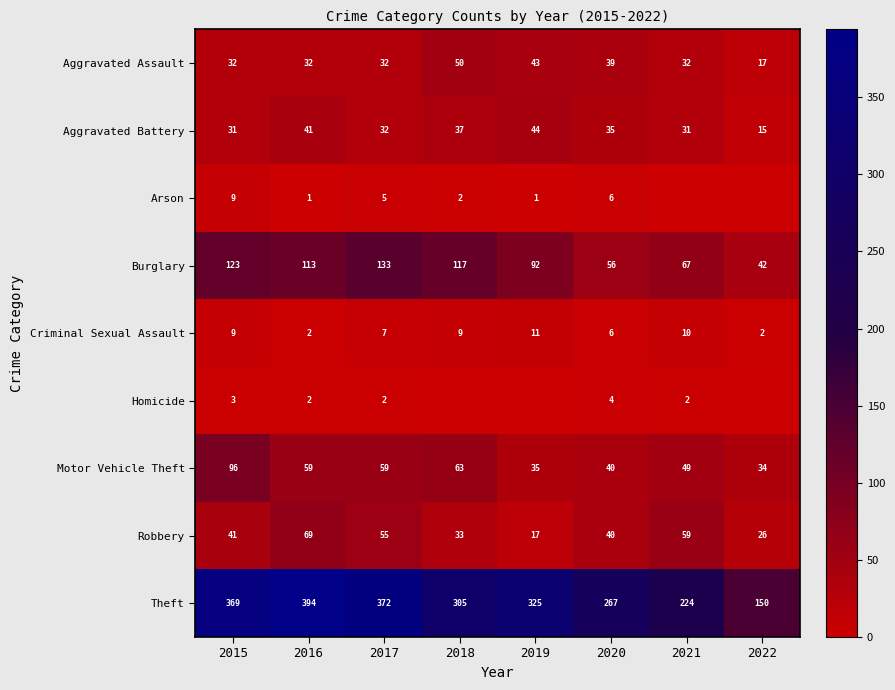

What is the difference between the maximum and minimum values in the Burglary series?

91